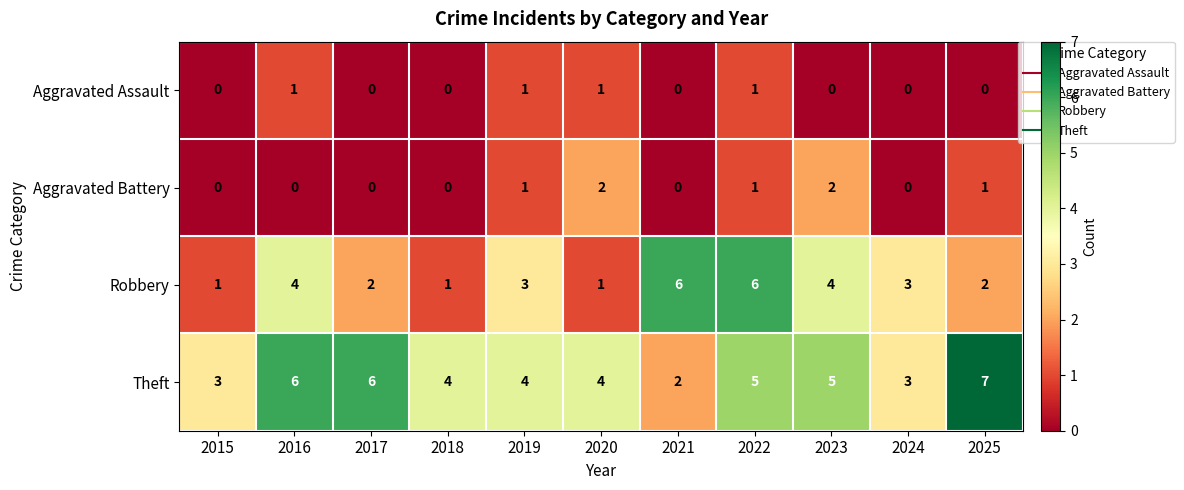

Where does the Theft series first go above 4?

2016